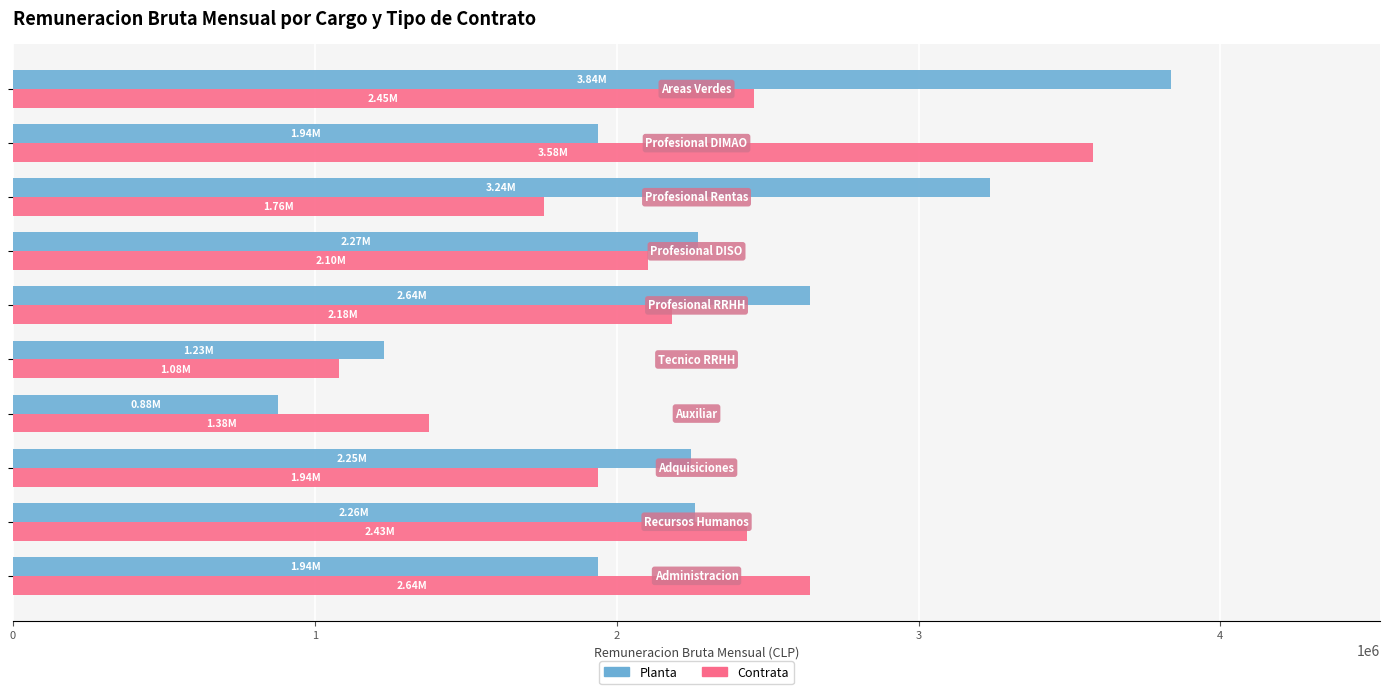

What are all the series names shown in the legend?

Planta, Contrata